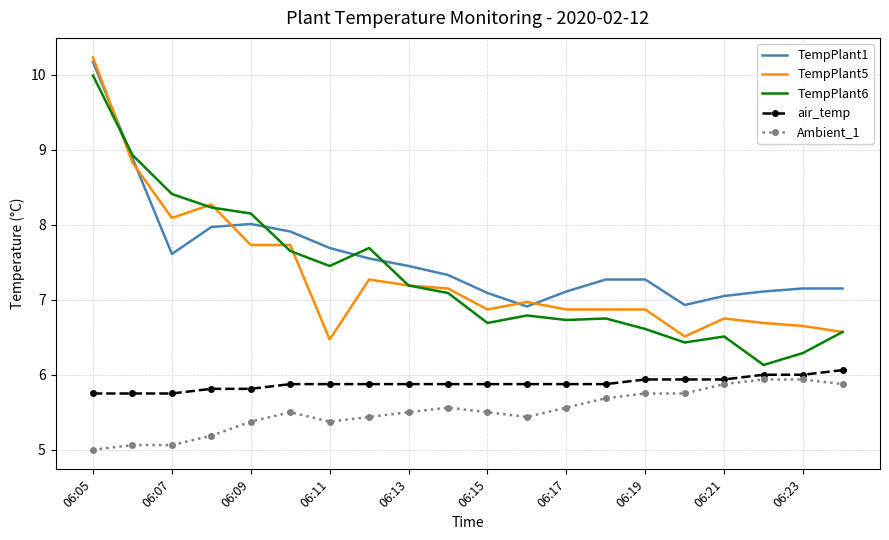

True or false: Ambient_1 and TempPlant6 intersect in this chart.

False